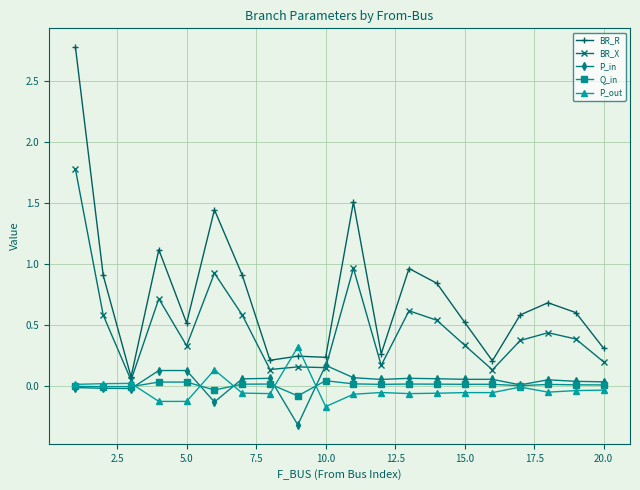

True or false: P_in has more than 2 interior local peaks.

True